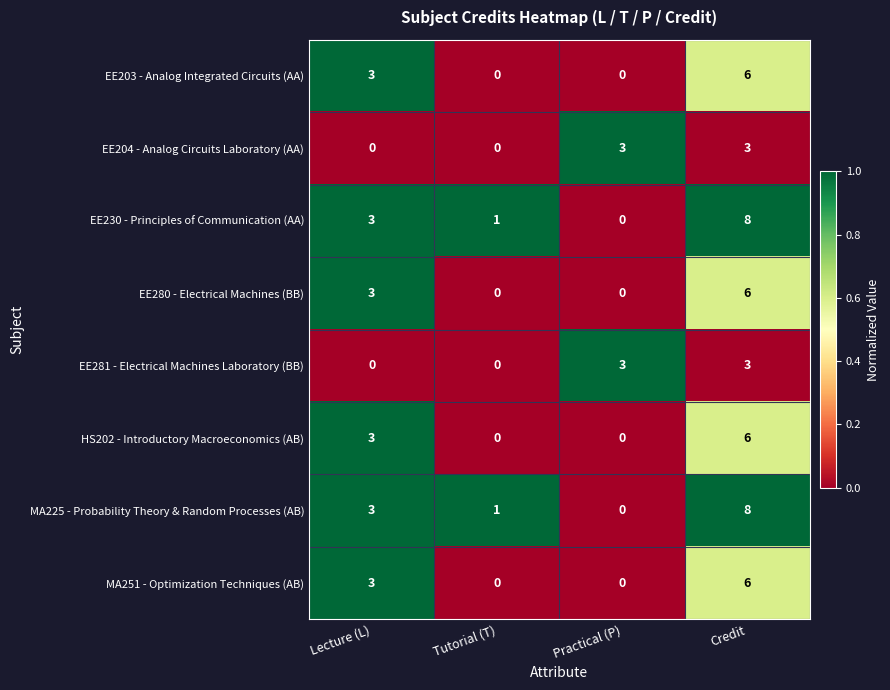

The value of MA225 - Probability Theory & Random Processes (AB) at Credit is 8. True or false?

True